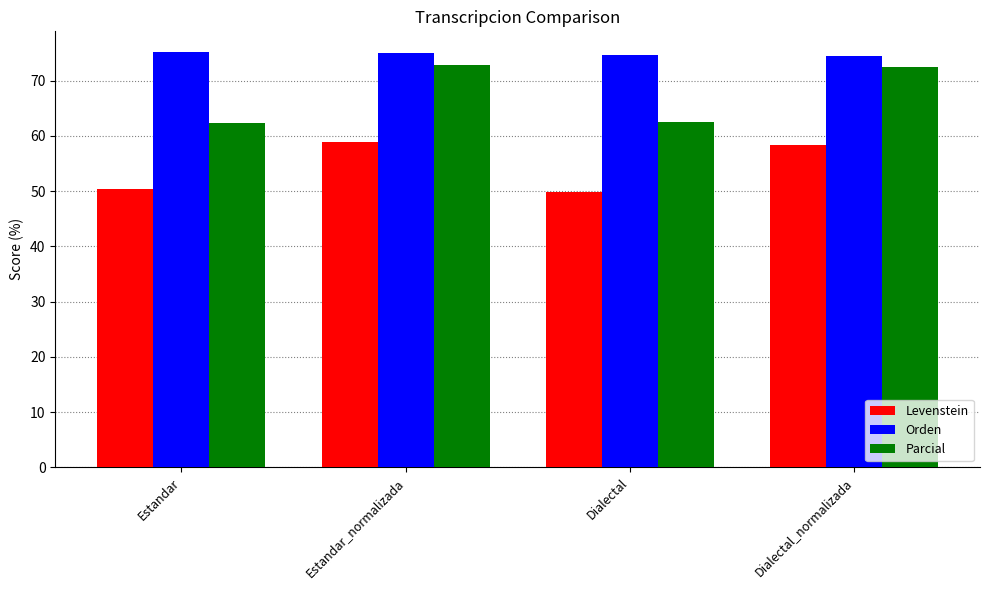

Is the value of Levenstein at Estandar_normalizada greater than the value of Orden at Estandar_normalizada?

No